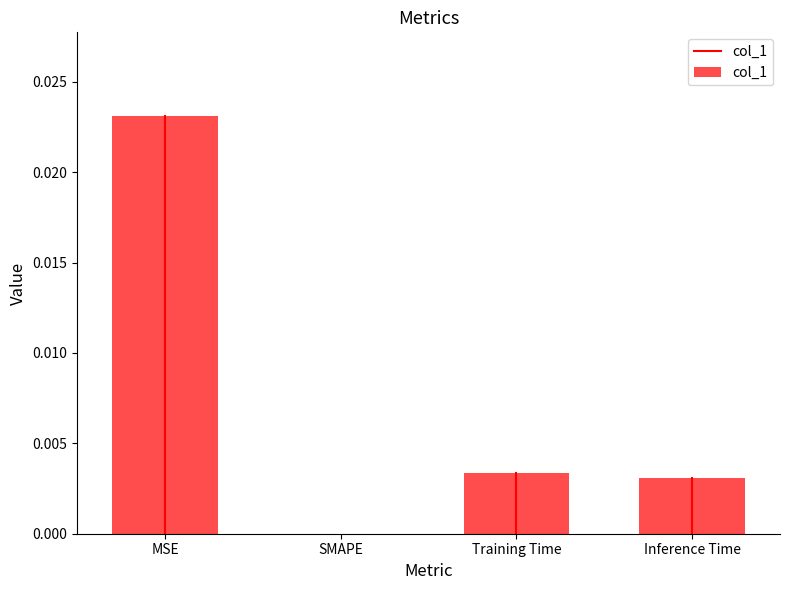

Count the values in the range 0 to 1.

4